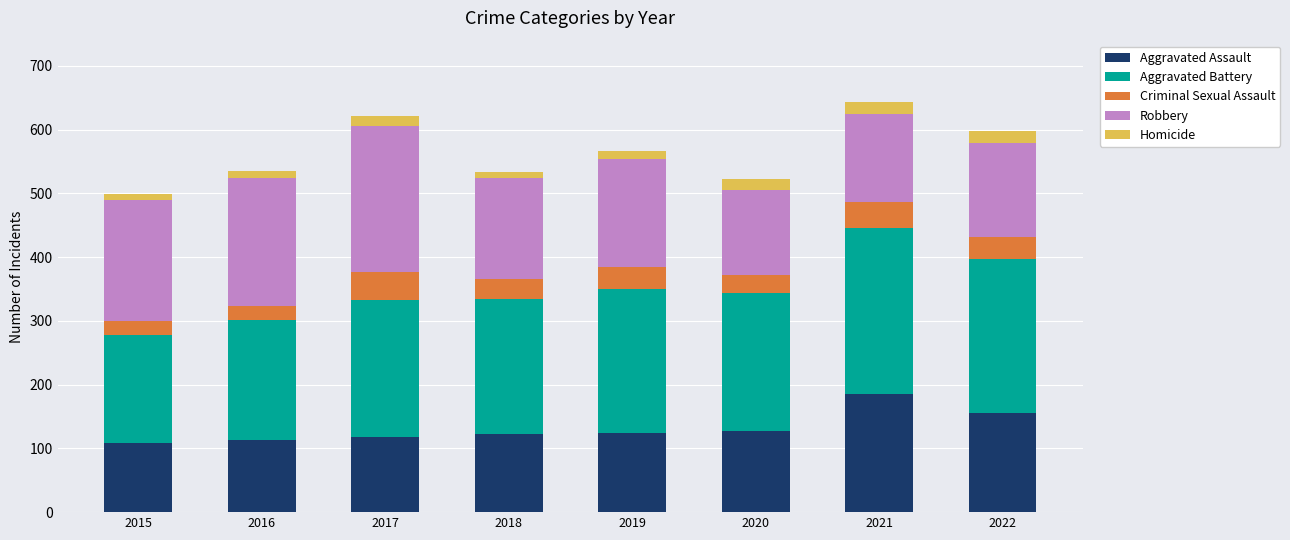

How many distinct data groups are displayed?

5